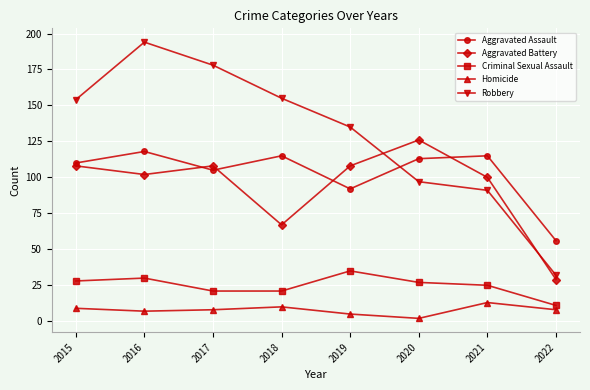

How many interior local peaks does the Robbery series have?

1